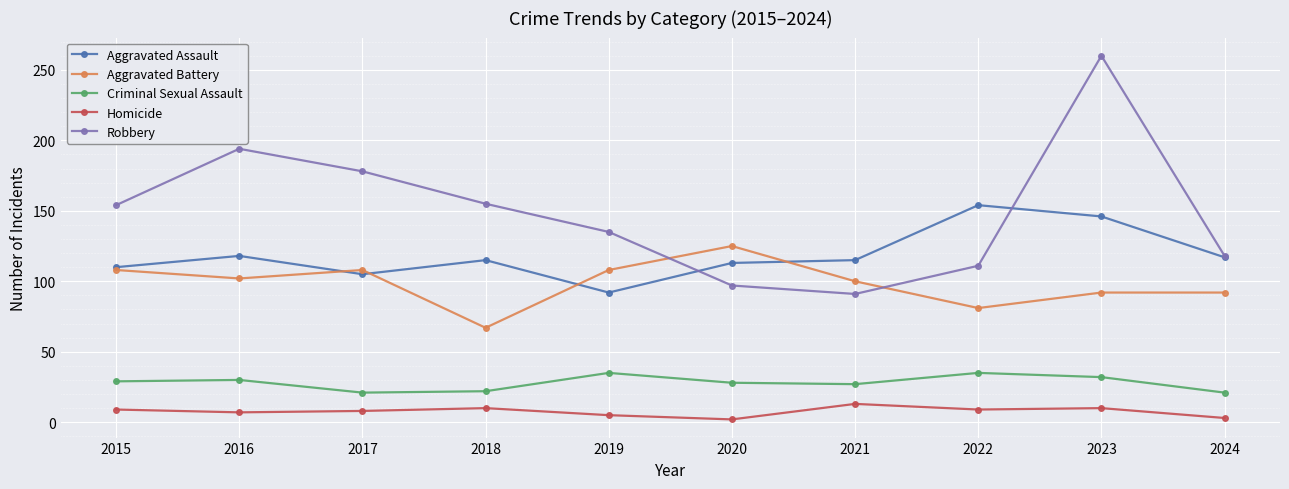

Does the chart display data point markers on the line(s)?

Yes